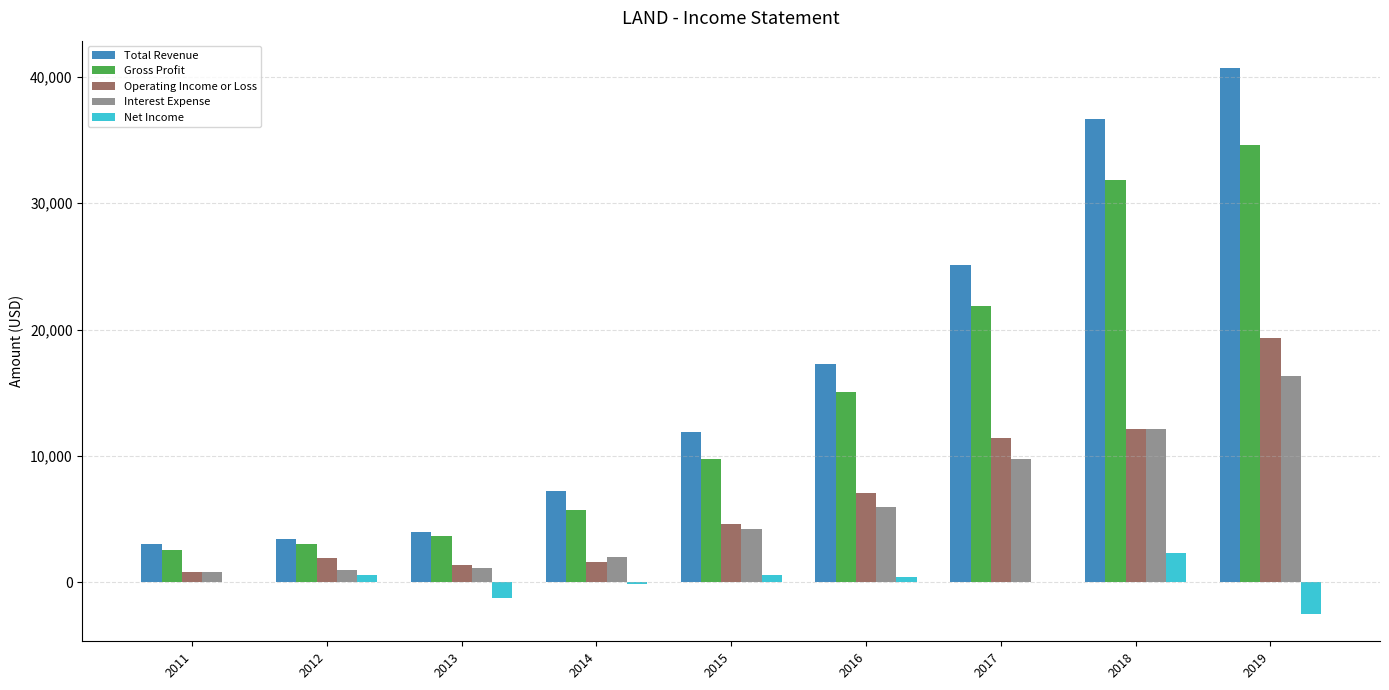

What are all the series names shown in the legend?

Total Revenue, Gross Profit, Operating Income or Loss, Interest Expense, Net Income